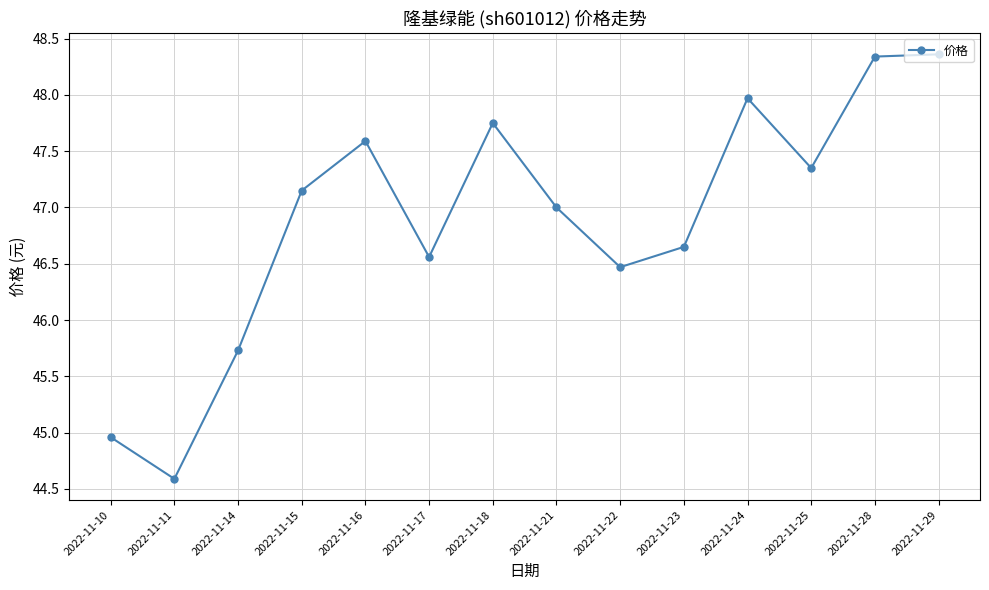

Approximately how many times larger is the value at 2022-11-18 compared to 2022-11-16?

1.0